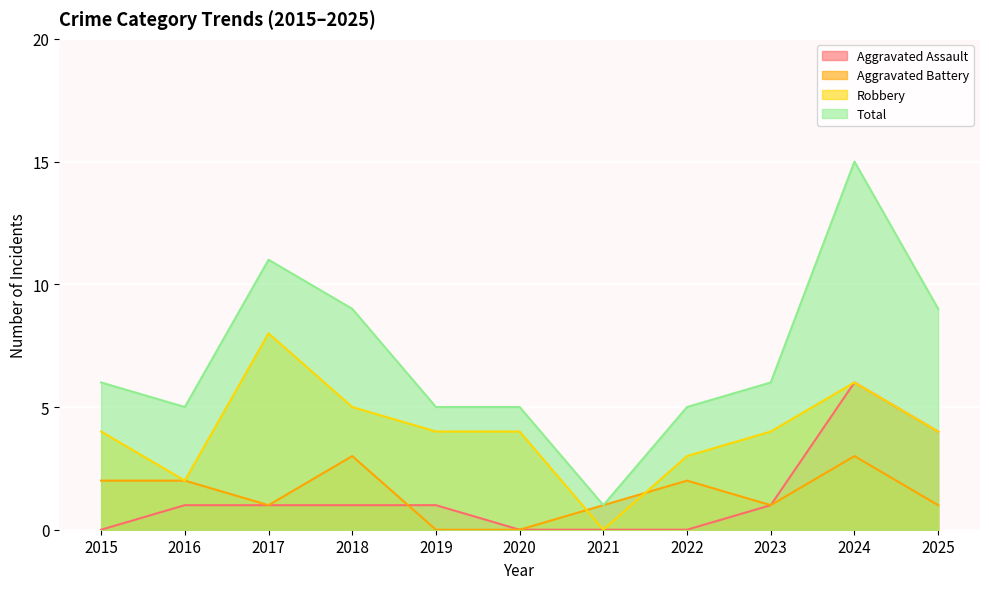

Reading left to right, list all the values displayed in this chart.

Aggravated Assault: 2015=0	2016=1	2017=1	2018=1	2019=1	2020=0	2021=0	2022=0	2023=1	2024=6	2025=4
Aggravated Battery: 2015=2	2016=2	2017=1	2018=3	2019=0	2020=0	2021=1	2022=2	2023=1	2024=3	2025=1
Robbery: 2015=4	2016=2	2017=8	2018=5	2019=4	2020=4	2021=0	2022=3	2023=4	2024=6	2025=4
Total: 2015=6	2016=5	2017=11	2018=9	2019=5	2020=5	2021=1	2022=5	2023=6	2024=15	2025=9